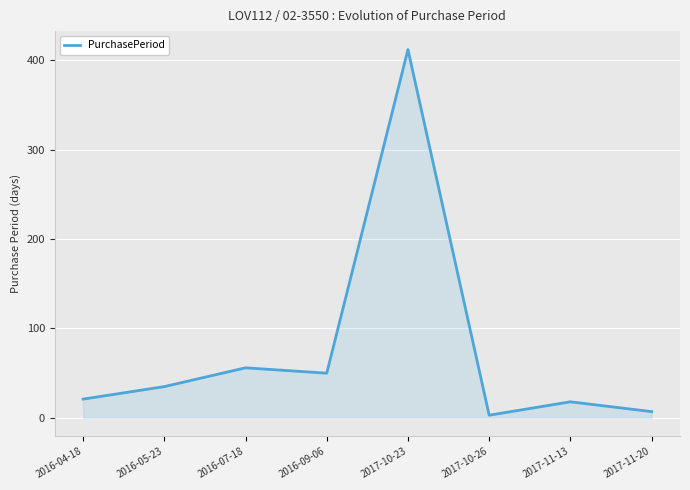

Between 2016-05-23 and 2017-11-13, which is larger?

2016-05-23